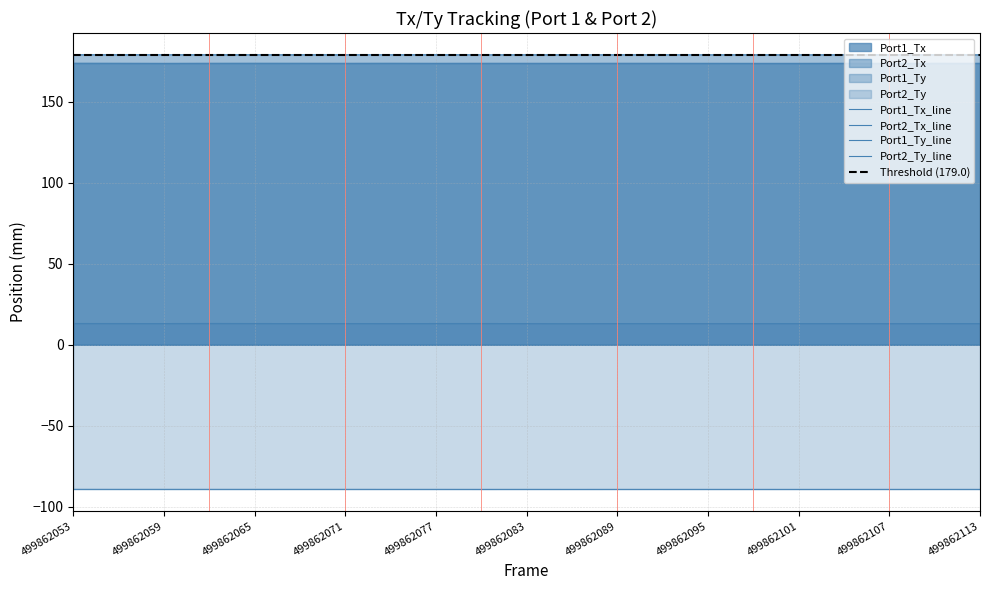

True or false: Port2_Tx and Port1_Ty cross at least once.

False